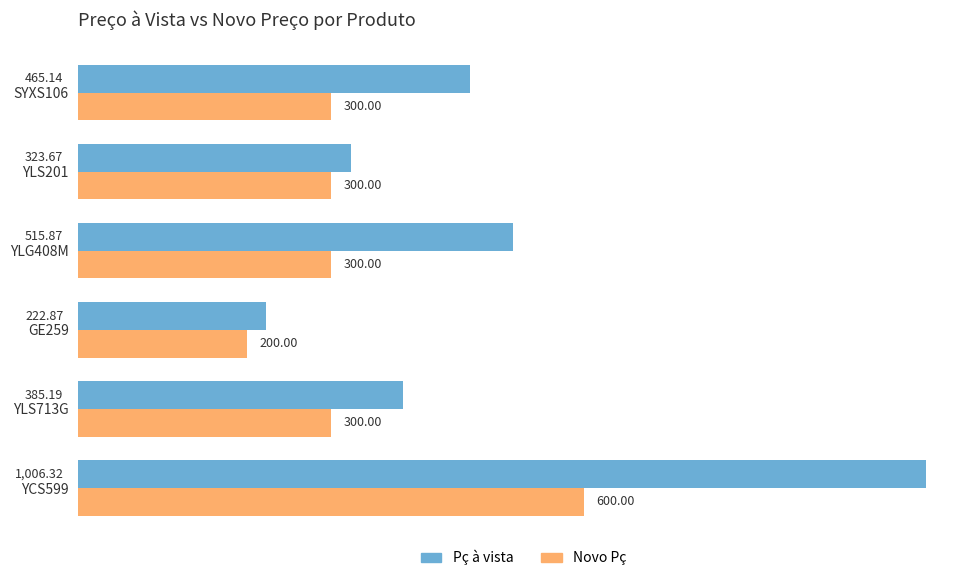

Between YLG408M and SYXS106, which series saw the biggest shift?

Pç à vista